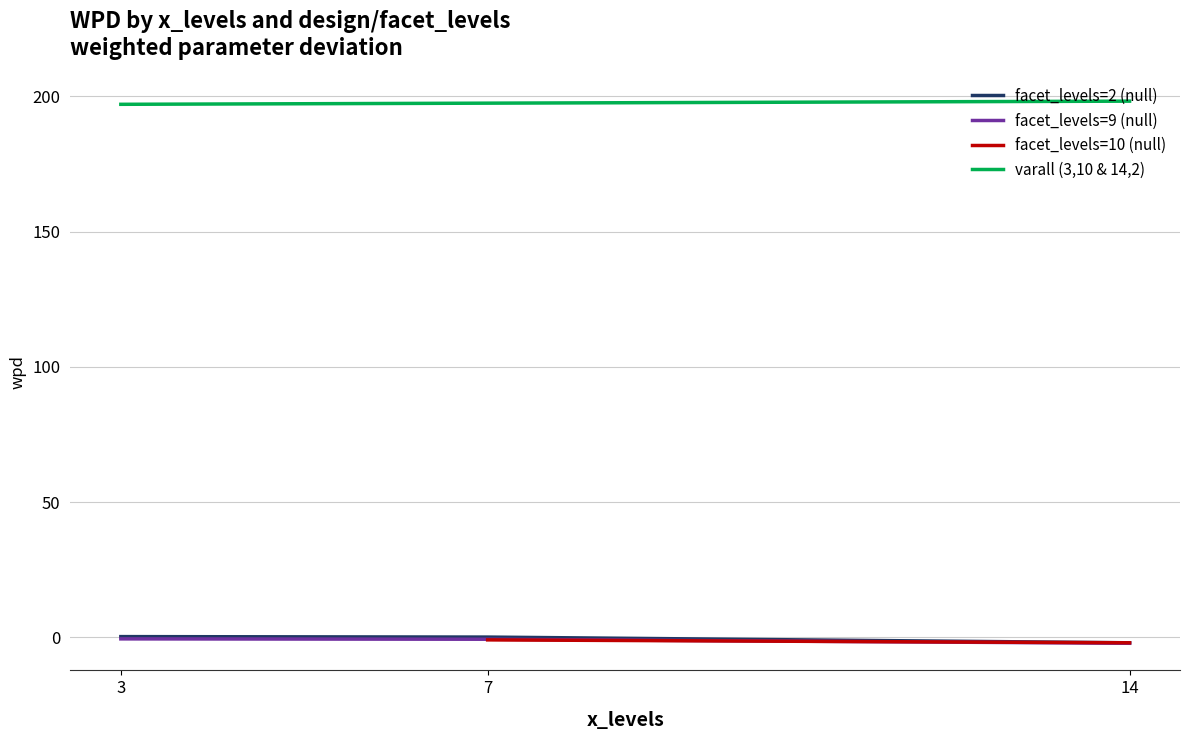

Is it true that facet_levels=9 (null) equals -2.2 at 14?

True